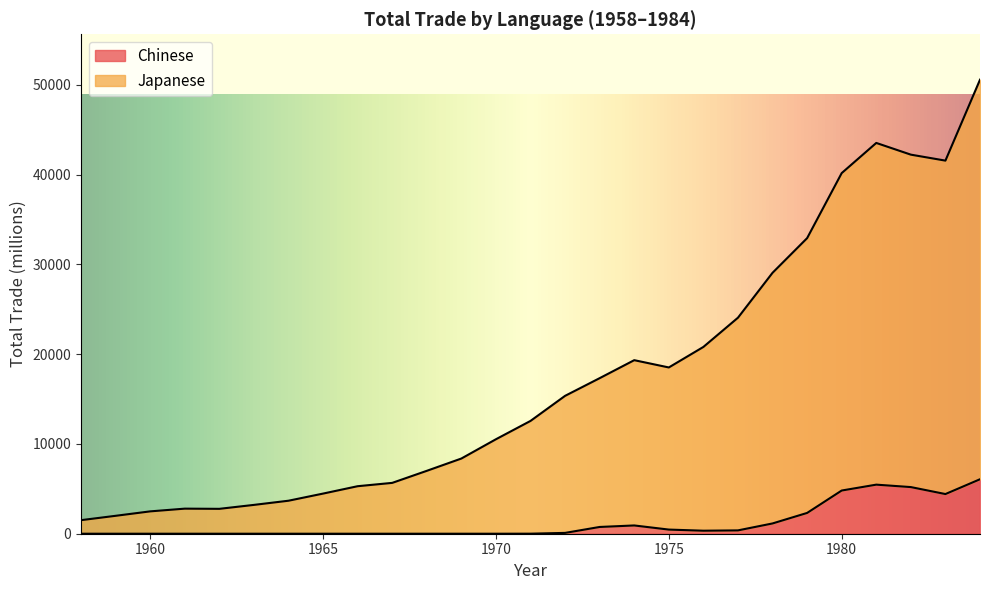

Read the Japanese value at 1963.

3212